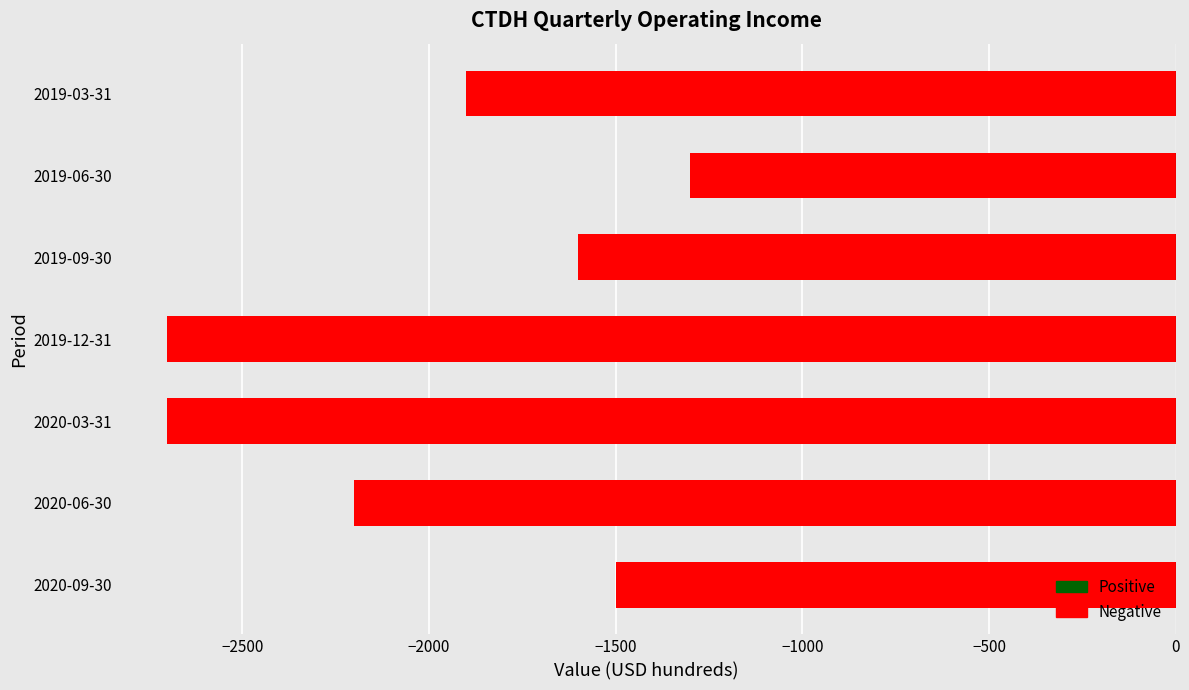

Reading bottom to top, list all the values displayed in this chart.

2020-09-30=-1500	2020-06-30=-2200	2020-03-31=-2700	2019-12-31=-2700	2019-09-30=-1600	2019-06-30=-1300	2019-03-31=-1900